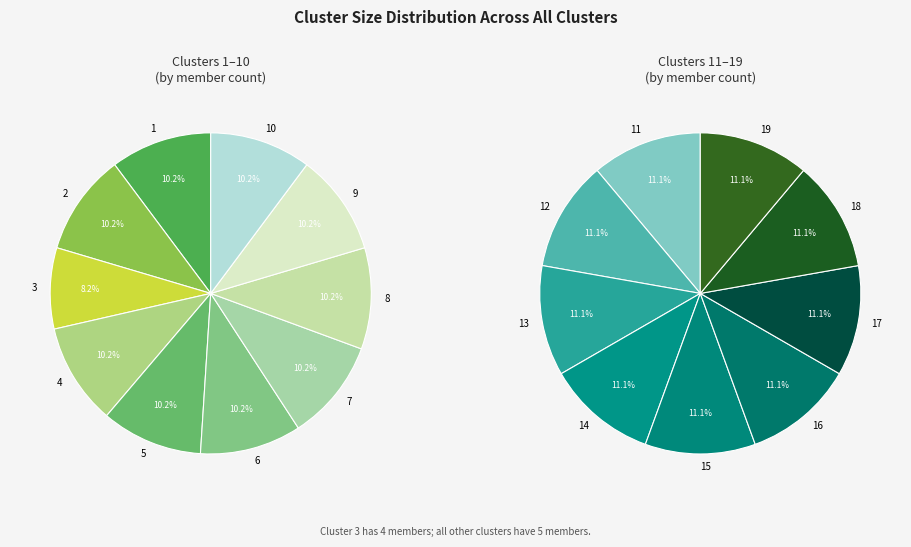

How many segments does this pie chart have?

19